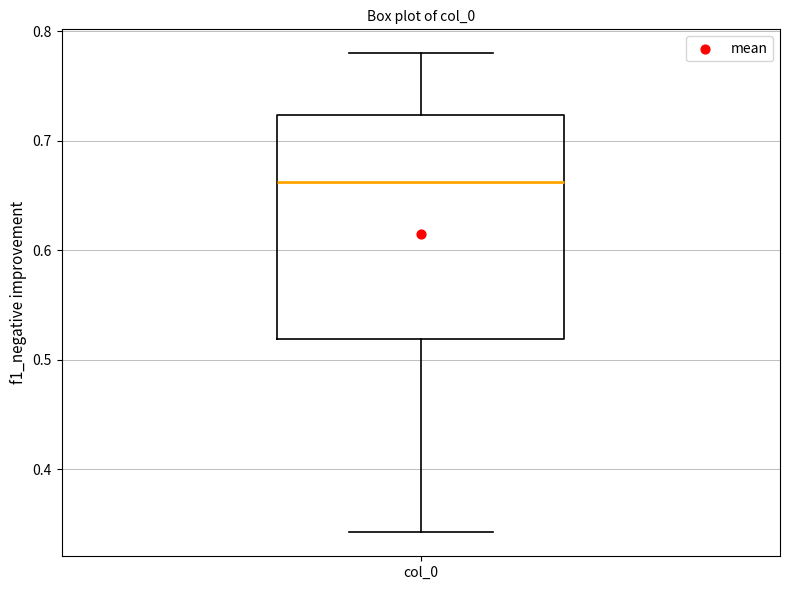

Where does the upper whisker of the box for col_0 end on the y-axis? The values are not printed on the chart, so give them approximately, as read against the axis.

0.78